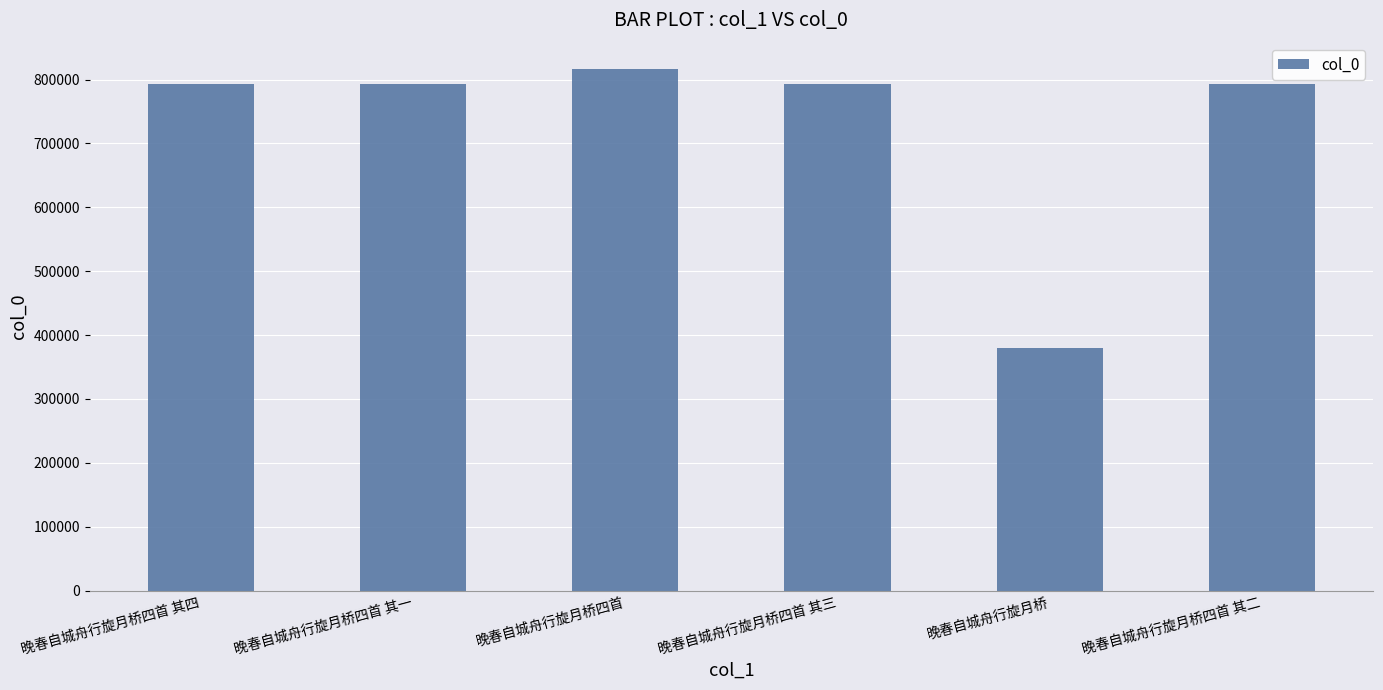

How many bars are there in total?

6